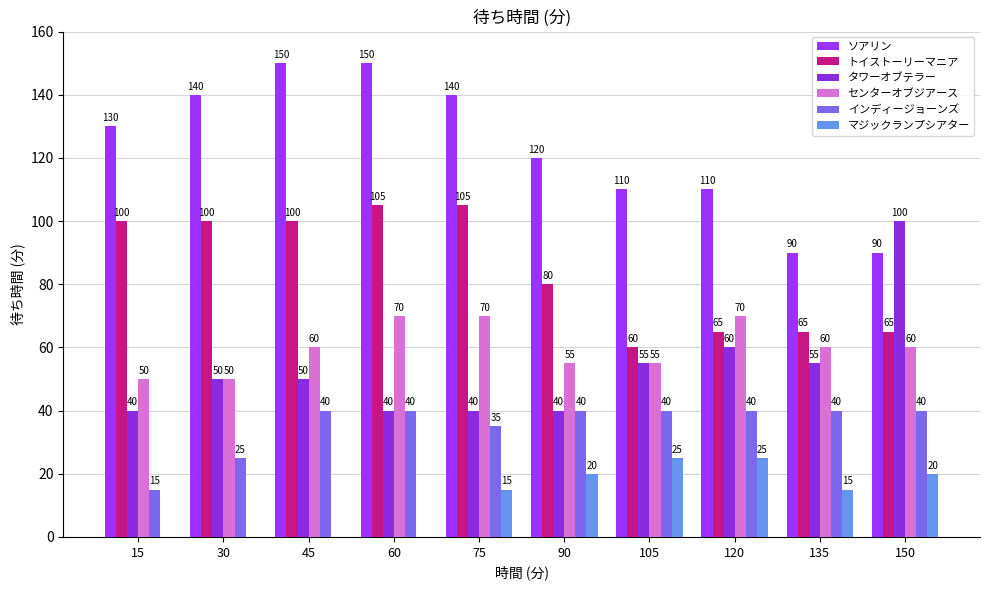

List the series in order of their peak value, lowest first.

マジックランプシアター, インディージョーンズ, センターオブジアース, タワーオブテラー, トイストーリーマニア, ソアリン